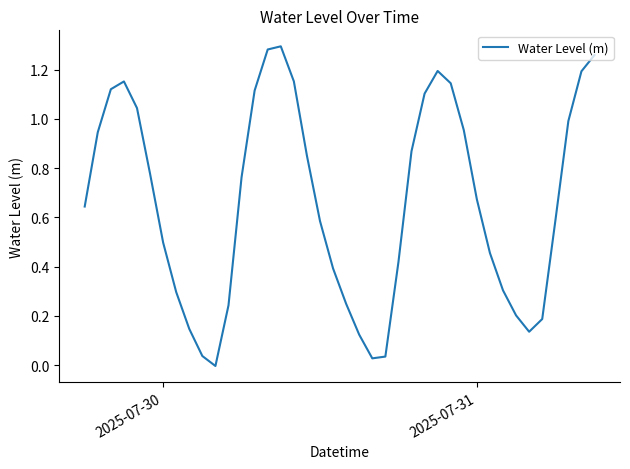

Is this an area chart (filled region under the line)?

No